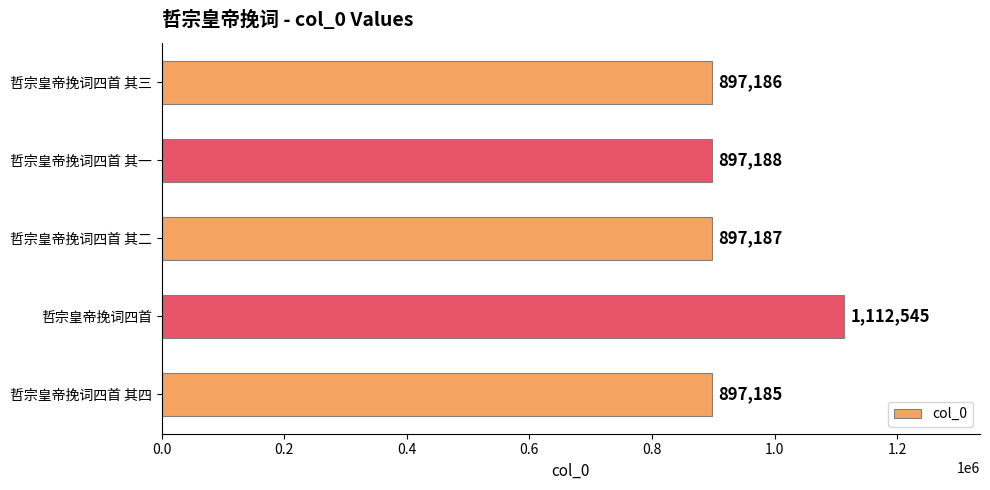

At which label is the value closest to 1004865?

哲宗皇帝挽词四首 其一